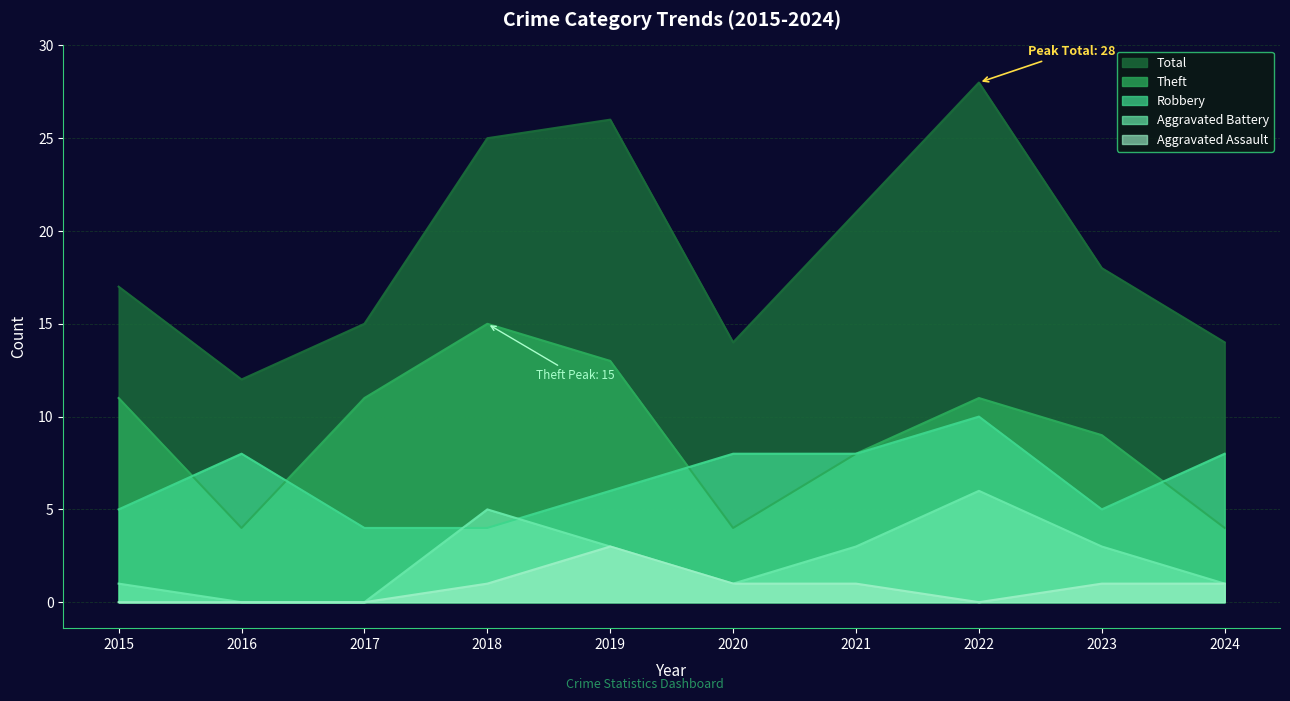

Which series changed the most between 2018 and 2024?

Theft